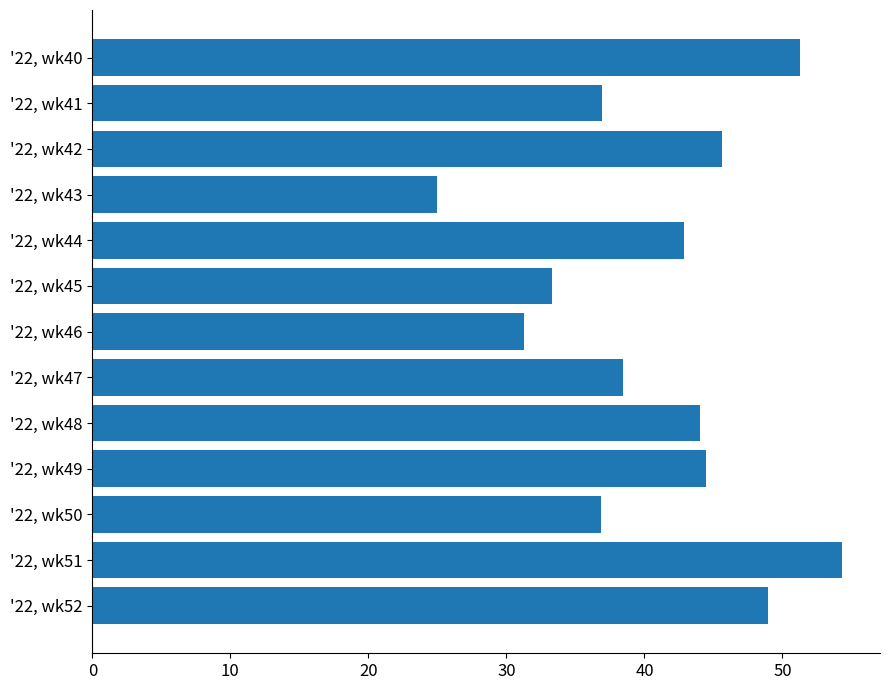

What is the value of the 5th bar from the top?

42.9